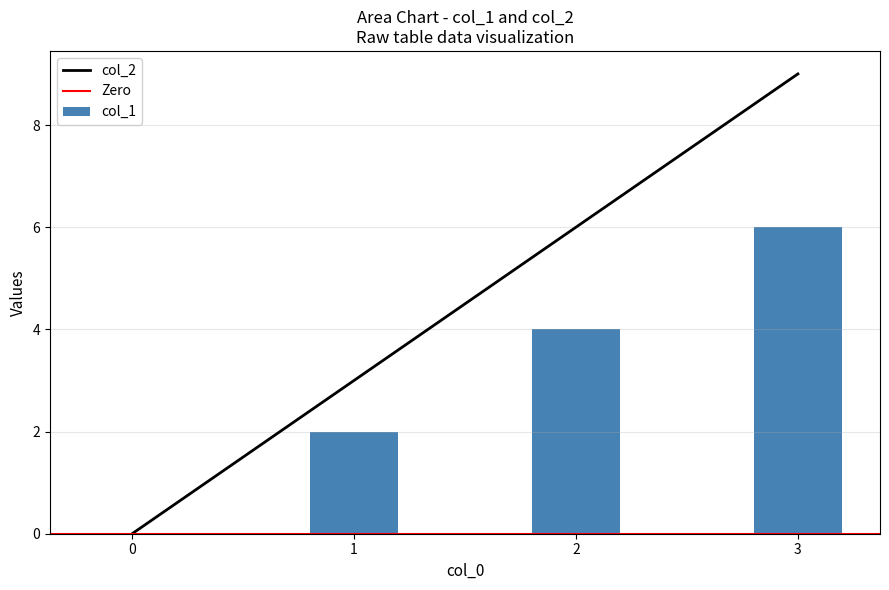

Is it true that col_2 equals 9 at 2?

False